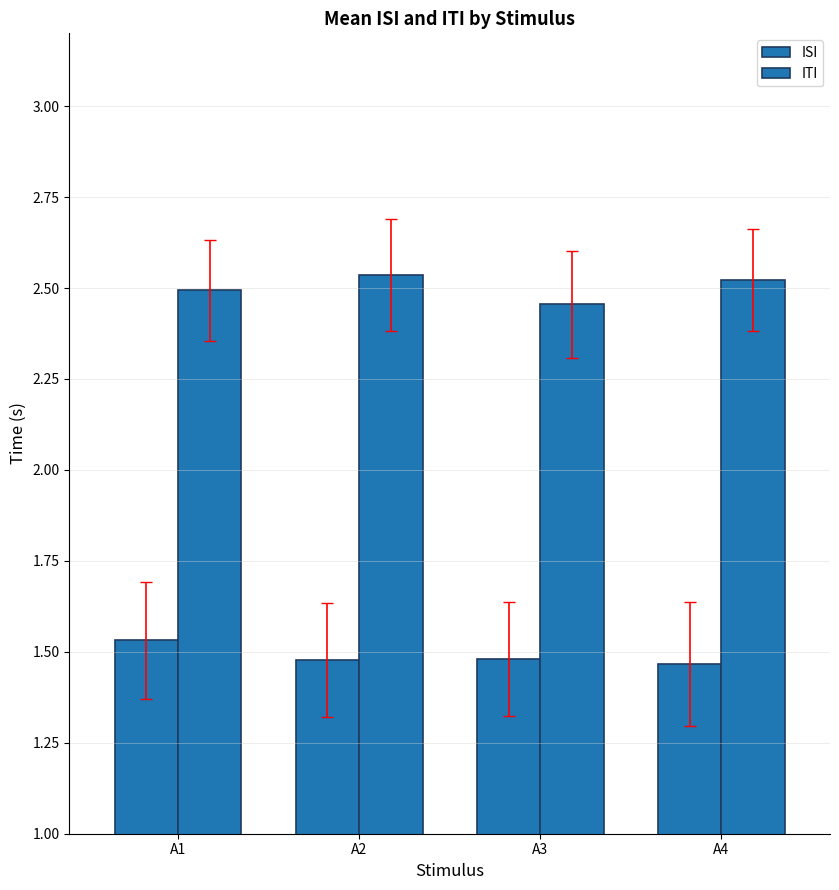

How many distinct data groups are displayed?

2